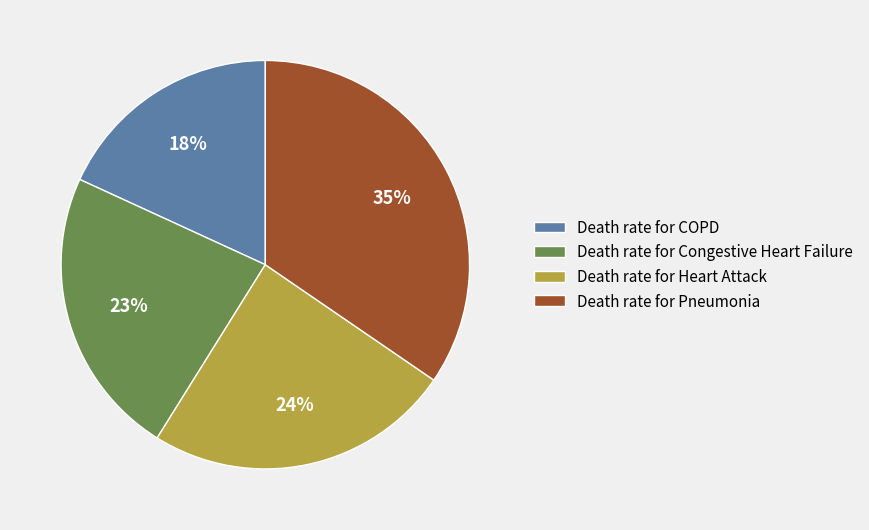

True or false: Death rate for Pneumonia accounts for 35% of the total.

True